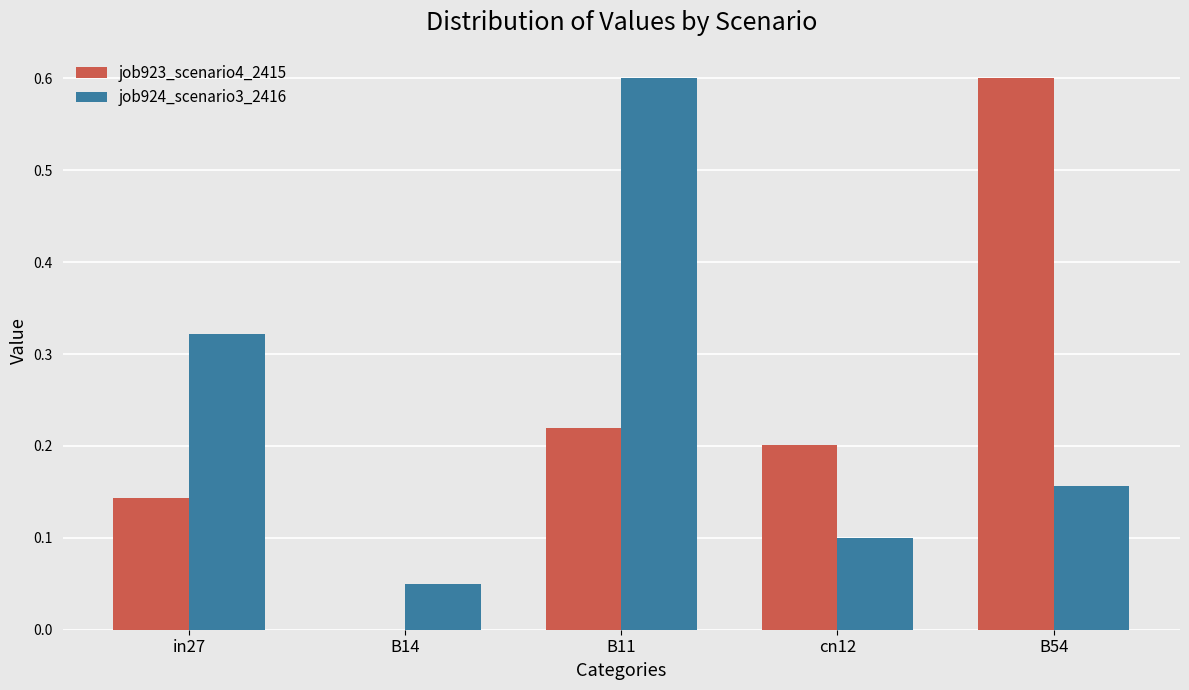

How many job923_scenario4_2415 values are between 0 and 1?

5